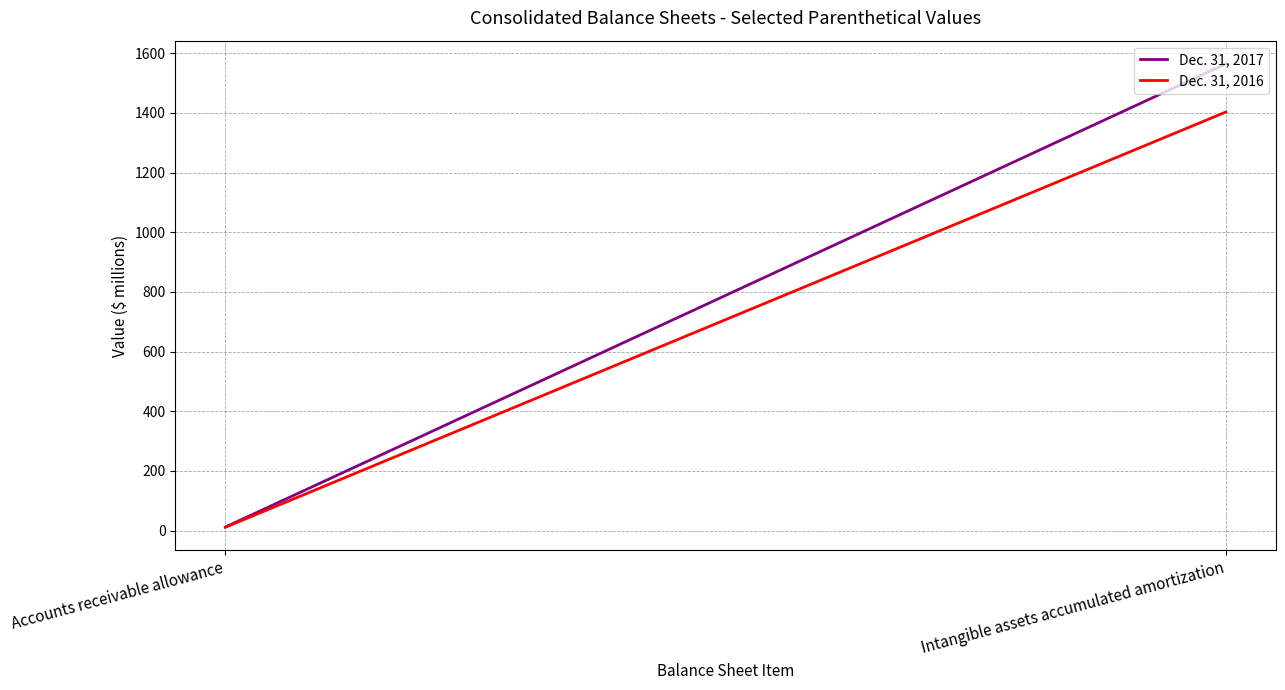

At which label does Dec. 31, 2016 first exceed 1403?

Intangible assets accumulated amortization